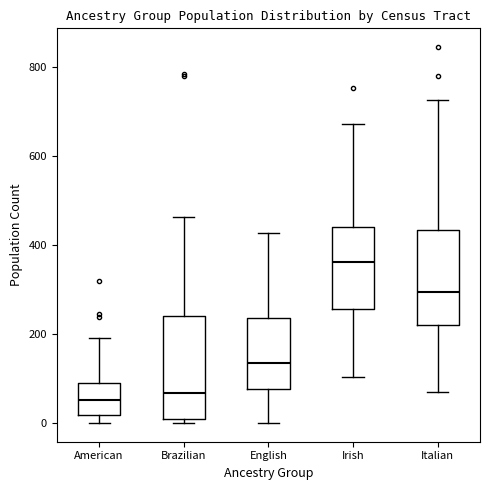

Reading left to right, transcribe this box plot: for each box, give where its median line is, the range the box spans, and where its two whiskers end, as read against the y-axis. The values are not printed on the chart, so give them approximately, as read against the axis.

American: median 60, box 20 to 100, whiskers 0 to 200
Brazilian: median 60, box 0 to 240, whiskers 0 (just below the box's lower edge) to 460
English: median 140, box 80 to 240, whiskers 0 to 420
Irish: median 360, box 260 to 440, whiskers 100 to 680
Italian: median 300, box 220 to 440, whiskers 60 to 720